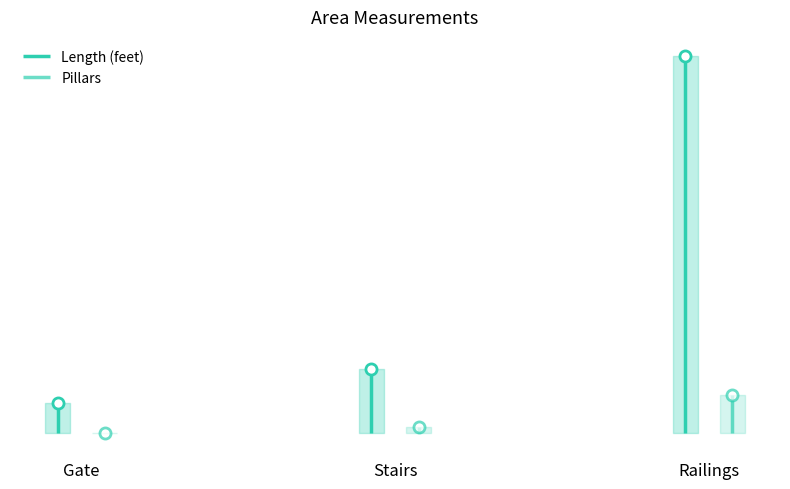

Which has a higher value, Gate or Railings?

Railings